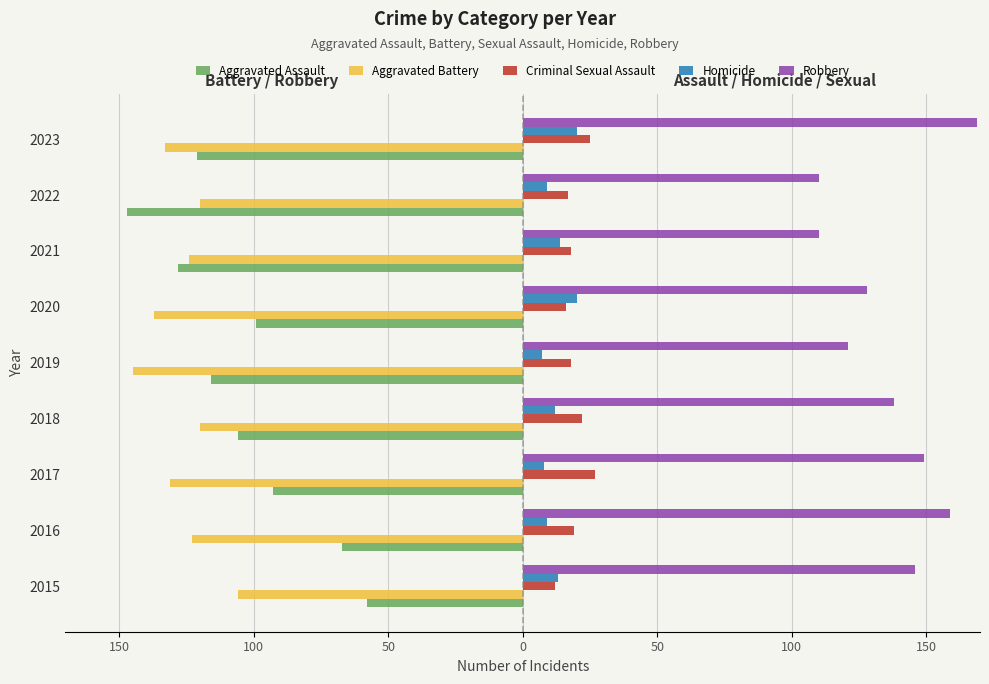

What is the sum of all Criminal Sexual Assault values?

174